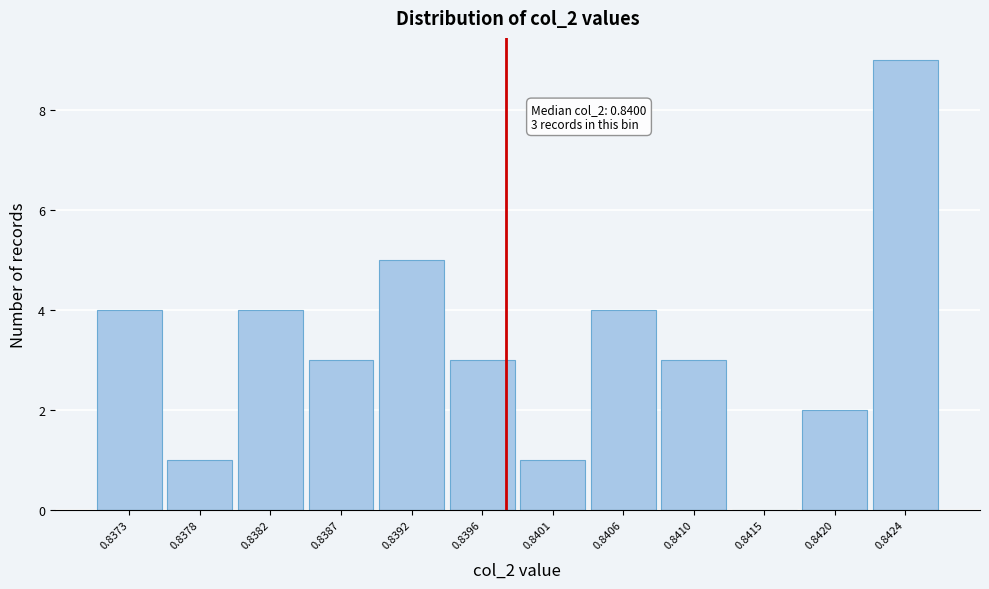

Reading left to right, extract all data points from this chart.

0.8373=4	0.8378=1	0.8382=4	0.8387=3	0.8392=5	0.8396=3	0.8401=1	0.8406=4	0.8410=3	0.8415=0	0.8420=2	0.8424=9